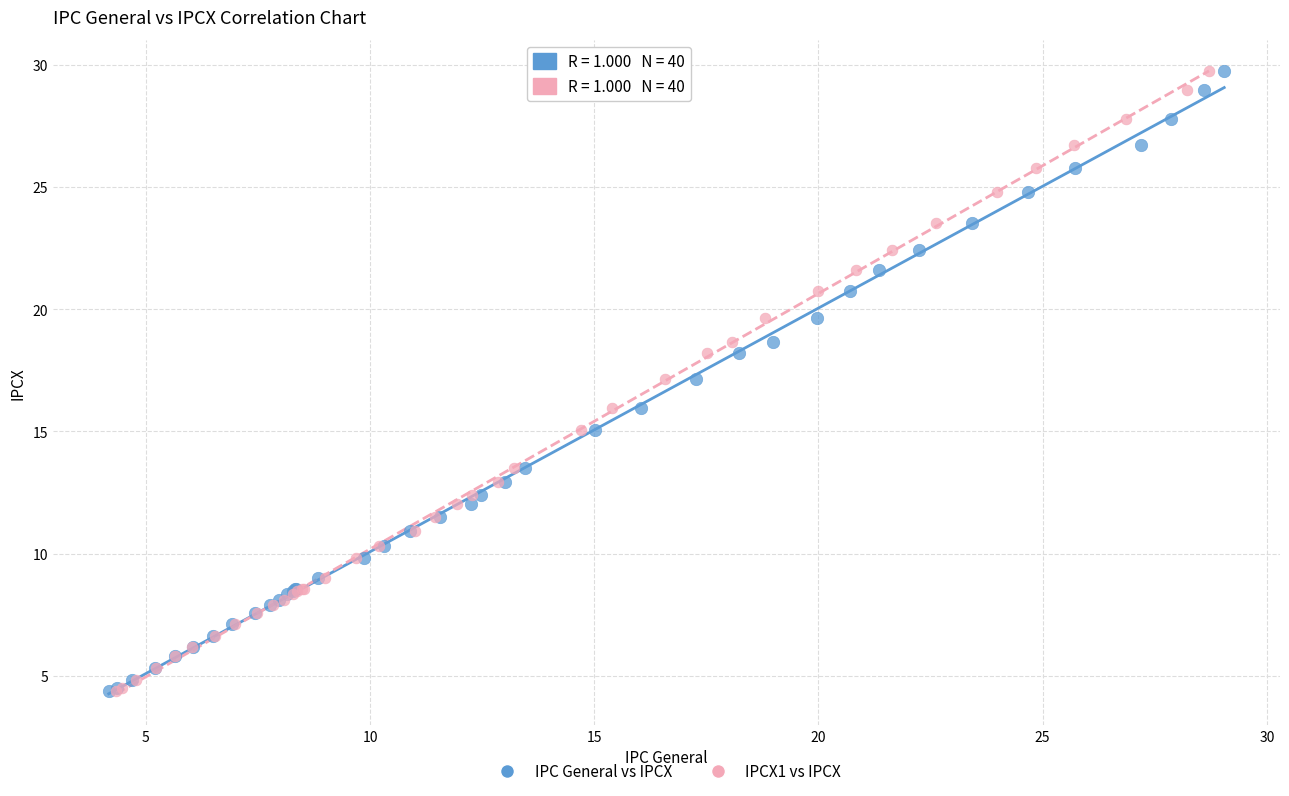

What are all the series names shown in the legend?

IPC General vs IPCX, IPCX1 vs IPCX